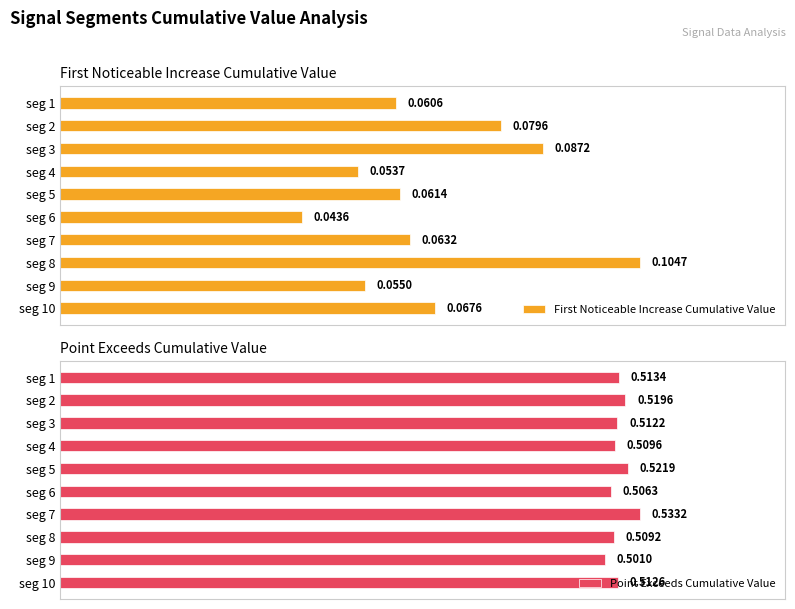

What is the highest value of the First Noticeable Increase Cumulative Value series?

0.1